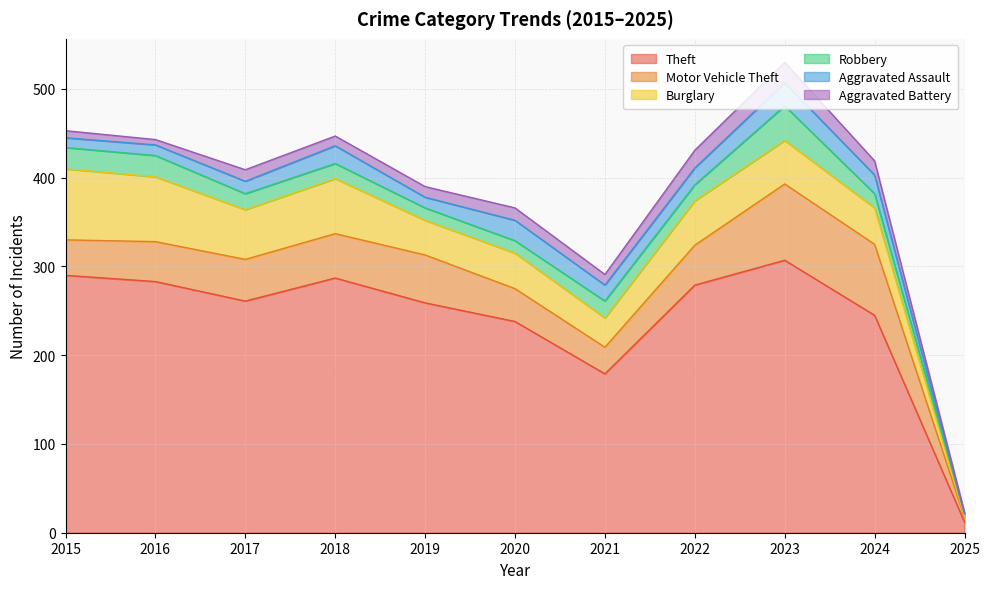

What is the sum of the Burglary values at 2021 and 2022?

83